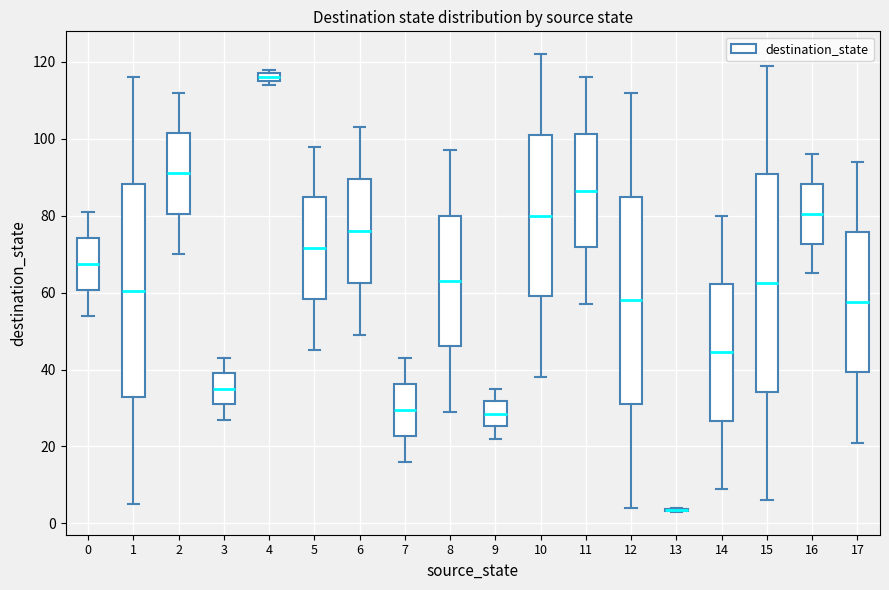

Where does the upper whisker of the box at x = 0 end on the y-axis? The values are not printed on the chart, so give them approximately, as read against the axis.

82